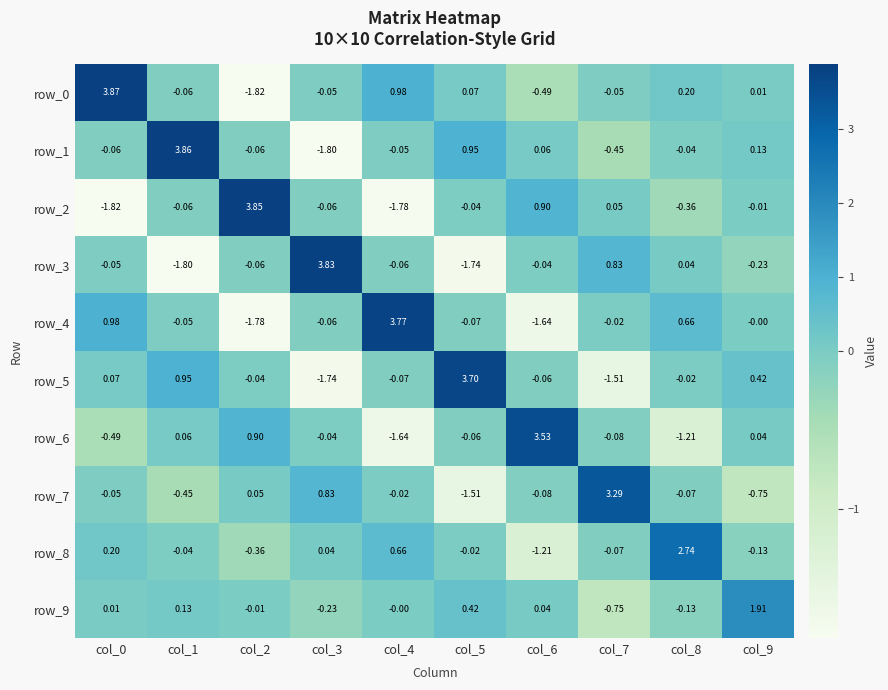

Rank the categories by row_9 value from highest to lowest.

col_9, col_5, col_1, col_6, col_0, col_4, col_2, col_8, col_3, col_7